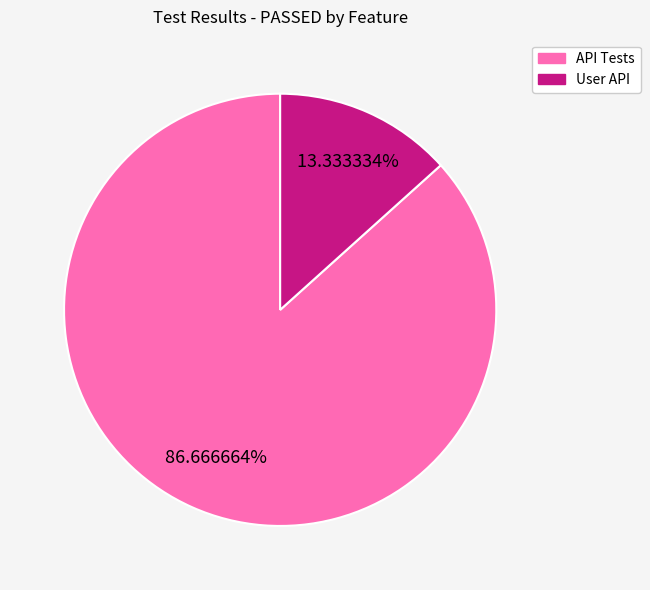

Is there any slice that represents more than half of the pie?

Yes